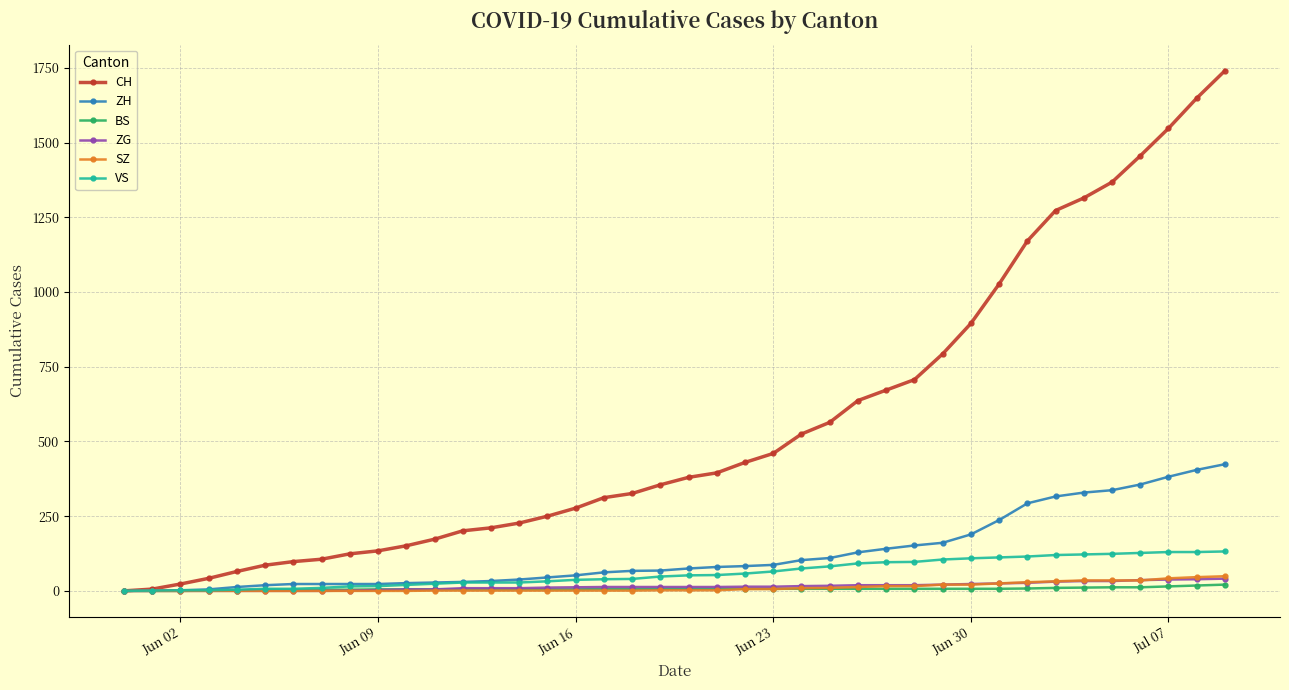

What is the value of the BS point at the 6th from the left?

4